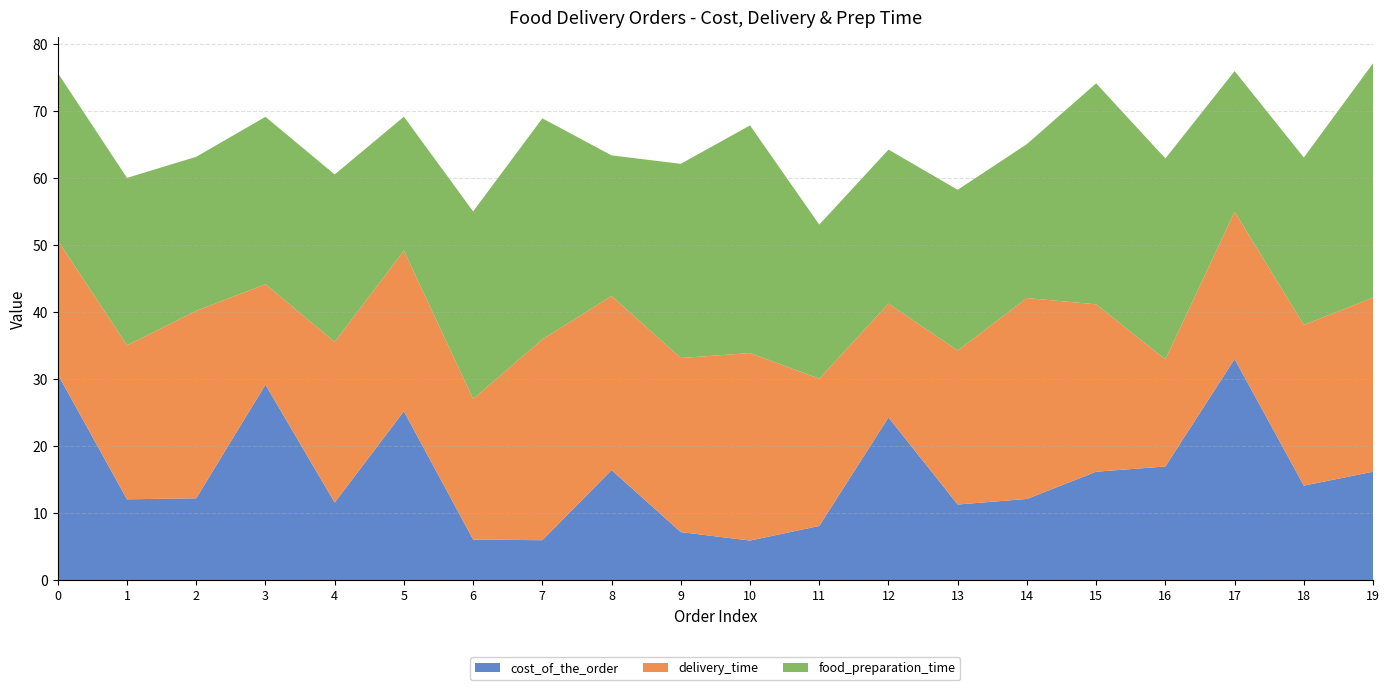

Reading right to left, list all the values displayed in this chart.

cost_of_the_order: 16.2	14.1	33.0	17.0	16.2	12.1	11.3	24.3	8.1	5.9	7.2	16.4	6.0	6.1	25.2	11.6	29.2	12.2	12.1	30.8
delivery_time: 26.0	24.0	22.0	16.0	25.0	30.0	23.0	17.0	22.0	28.0	26.0	26.0	30.0	21.0	24.0	24.0	15.0	28.0	23.0	20.0
food_preparation_time: 35.0	25.0	21.0	30.0	33.0	23.0	24.0	23.0	23.0	34.0	29.0	21.0	33.0	28.0	20.0	25.0	25.0	23.0	25.0	25.0